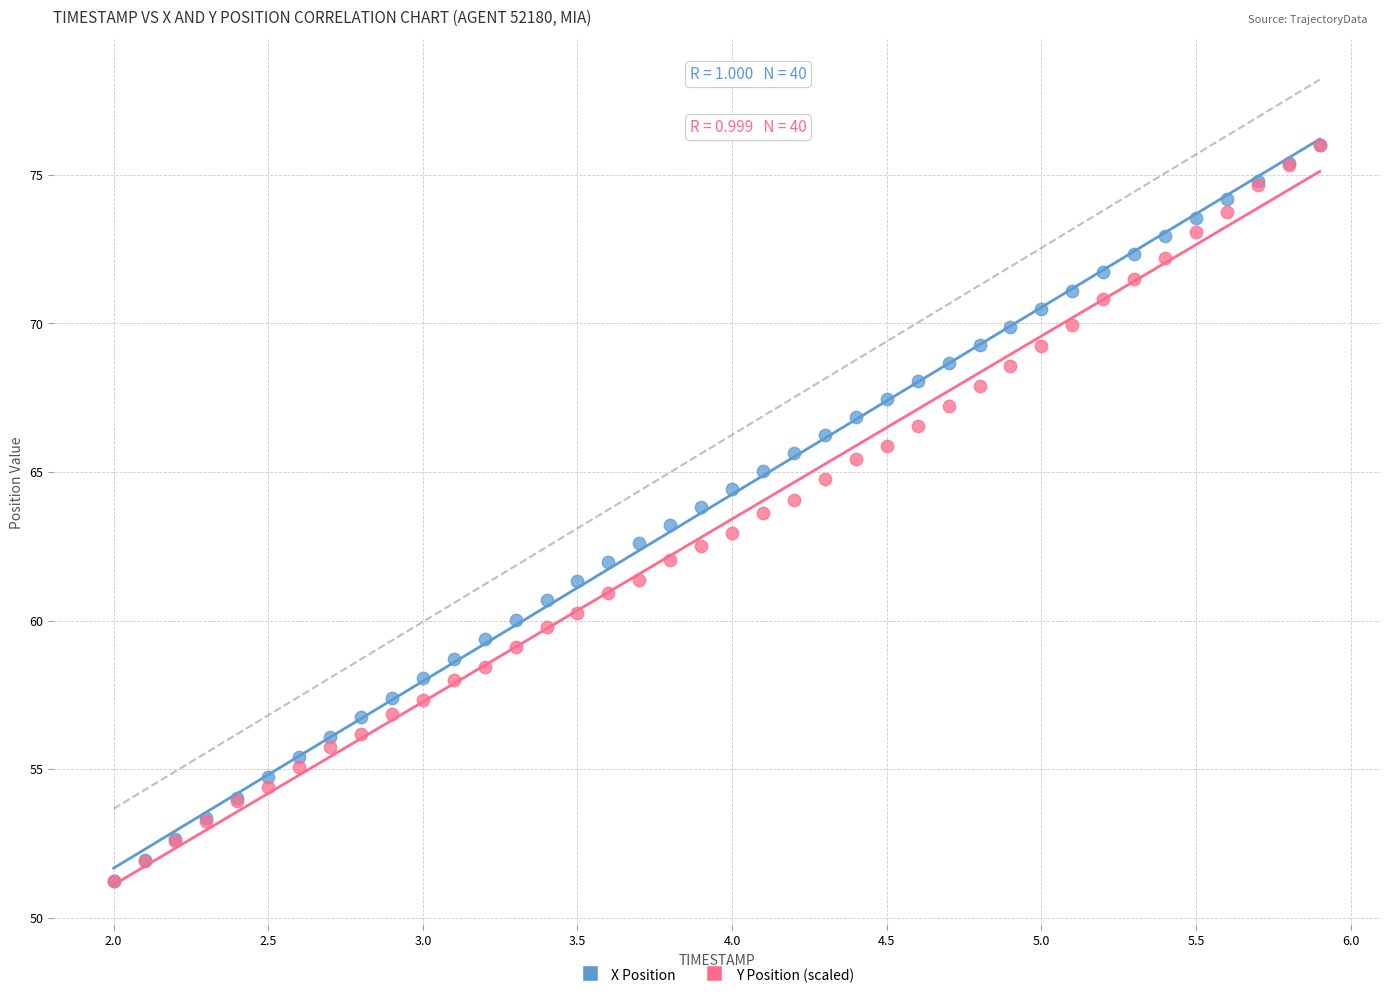

What are all the series names shown in the legend?

X Position, Y Position (scaled)